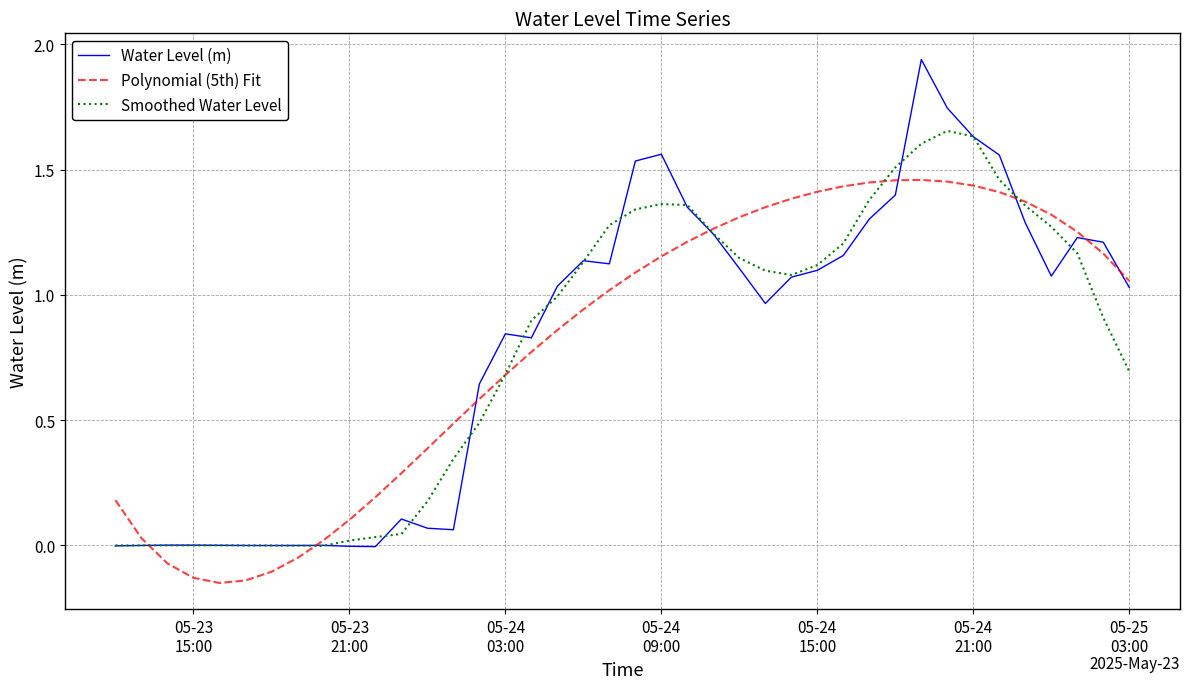

Which series has the widest spread of values?

Water Level (m)